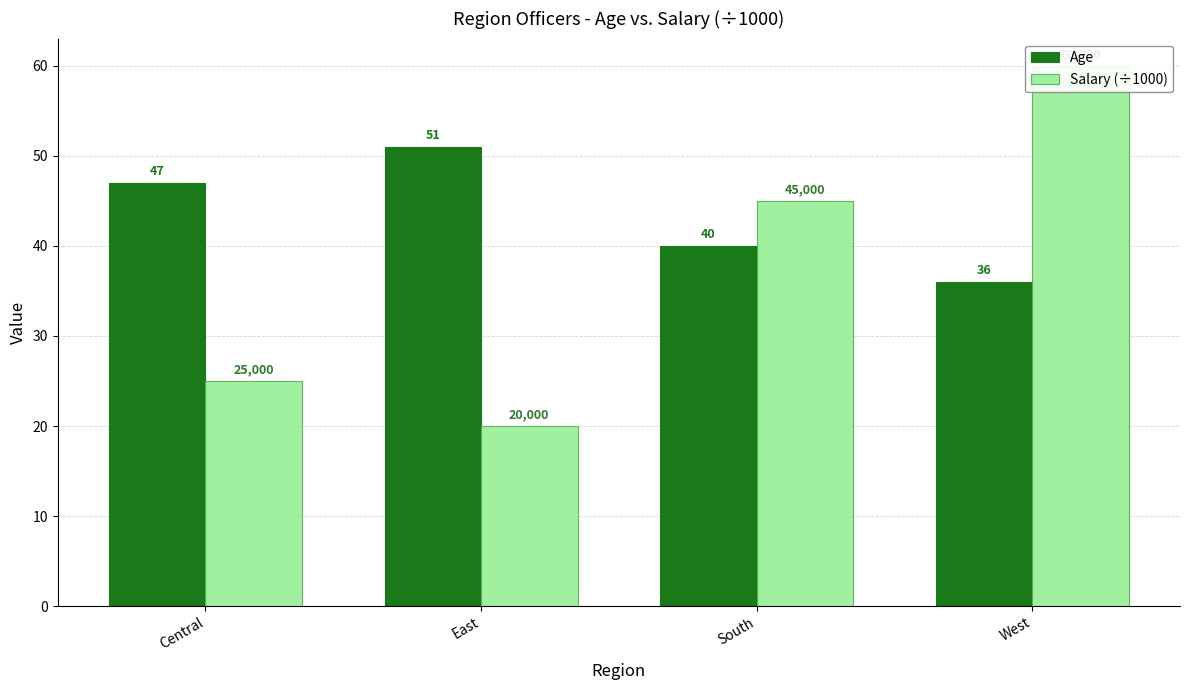

What is the difference between the maximum and minimum values in the Age series?

15